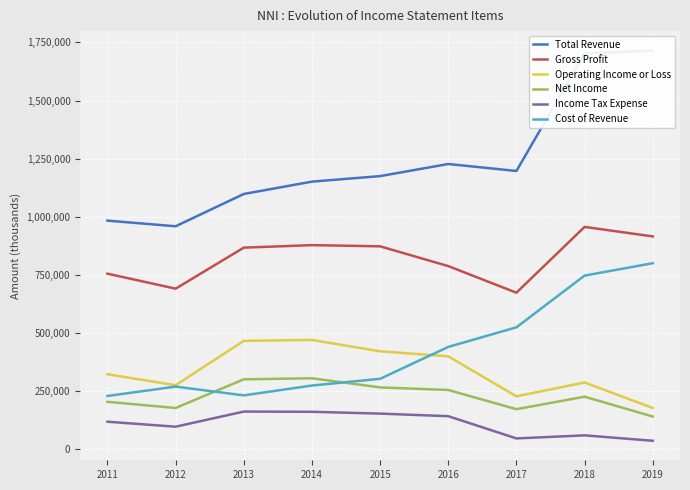

Count the number of data series in this chart.

6